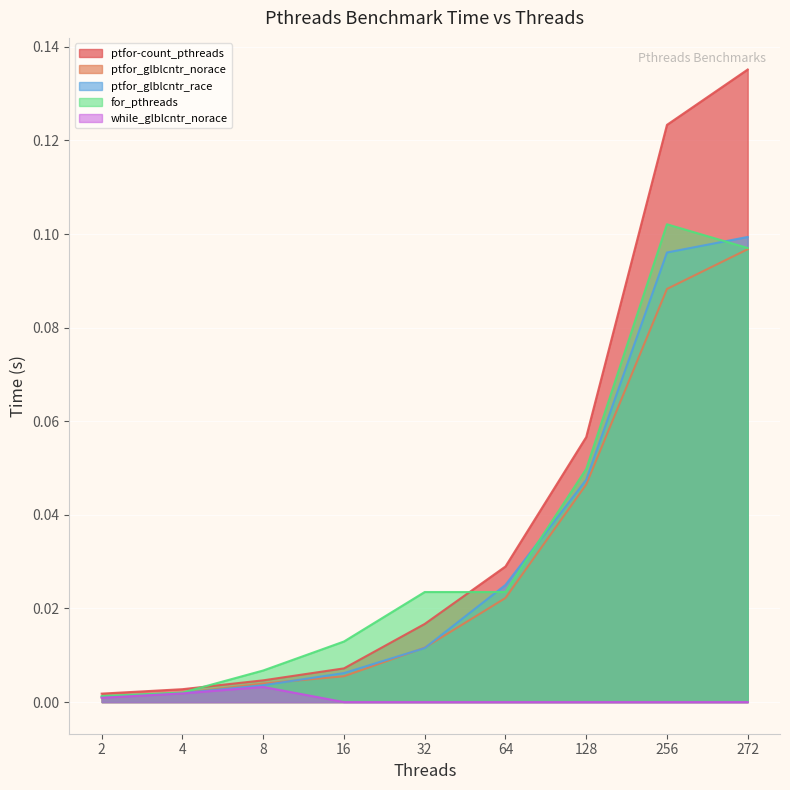

At how many categories does at least one series exceed 0?

9